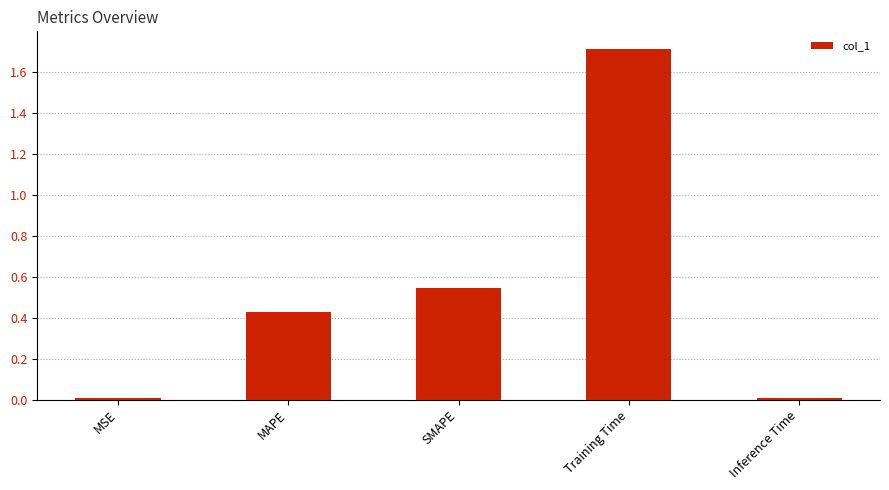

Between Inference Time and SMAPE, which is larger?

SMAPE